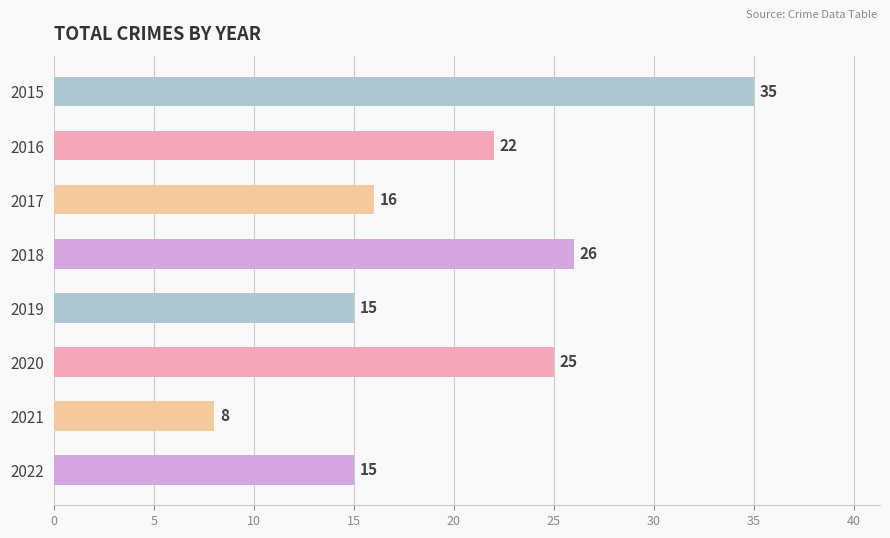

Reading top to bottom, what are all the values shown in this chart?

35	22	16	26	15	25	8	15